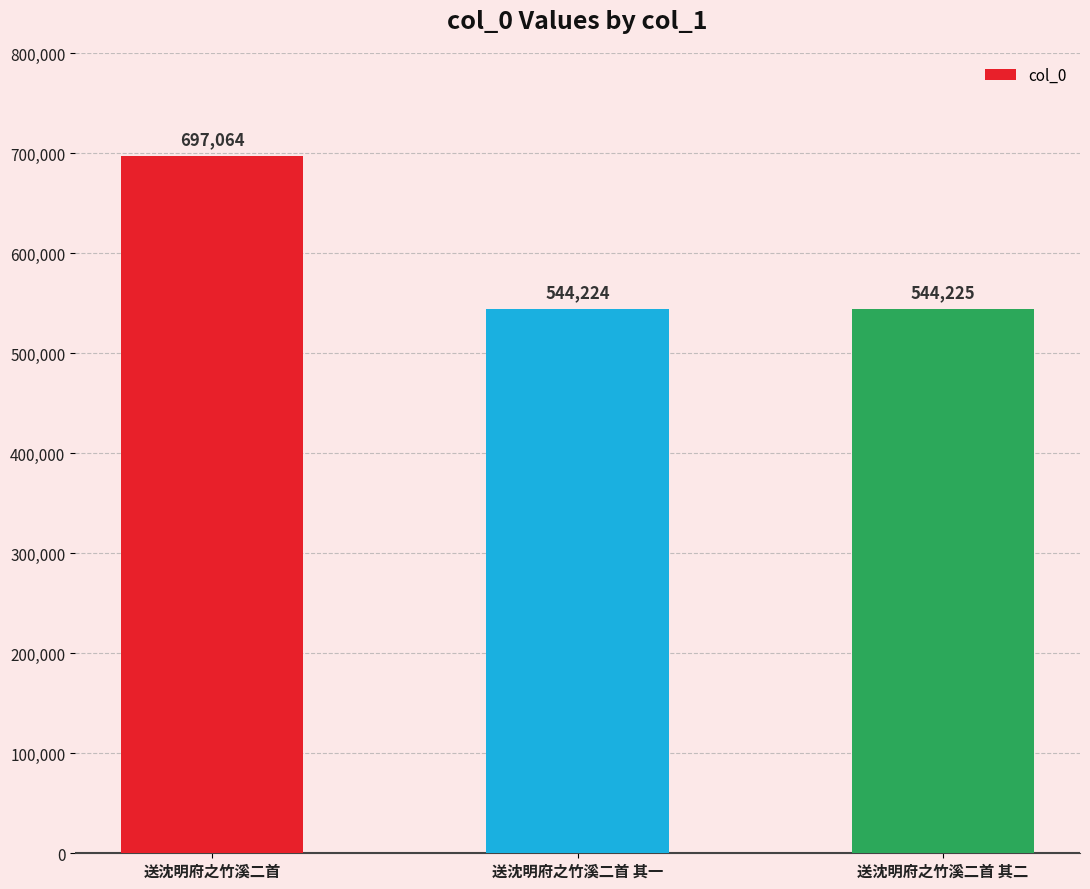

Reading left to right, extract all data points from this chart.

697064	544224	544225